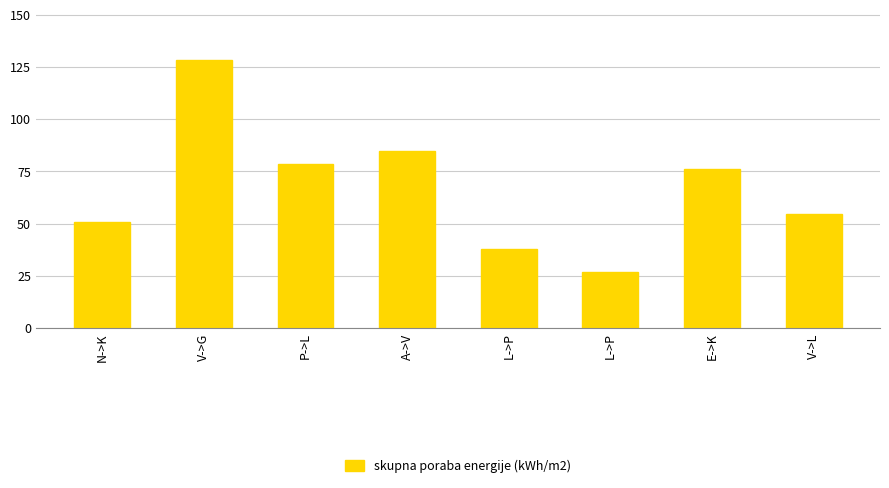

The chart shows a value of 205.4 at V->G. True or false?

False